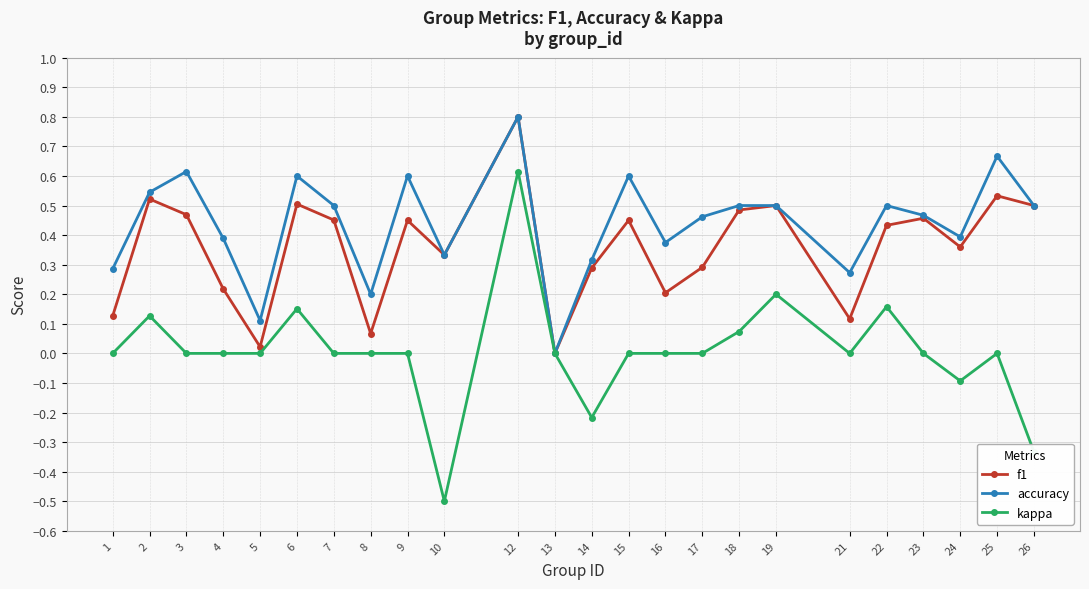

How many series are shown in this chart?

3